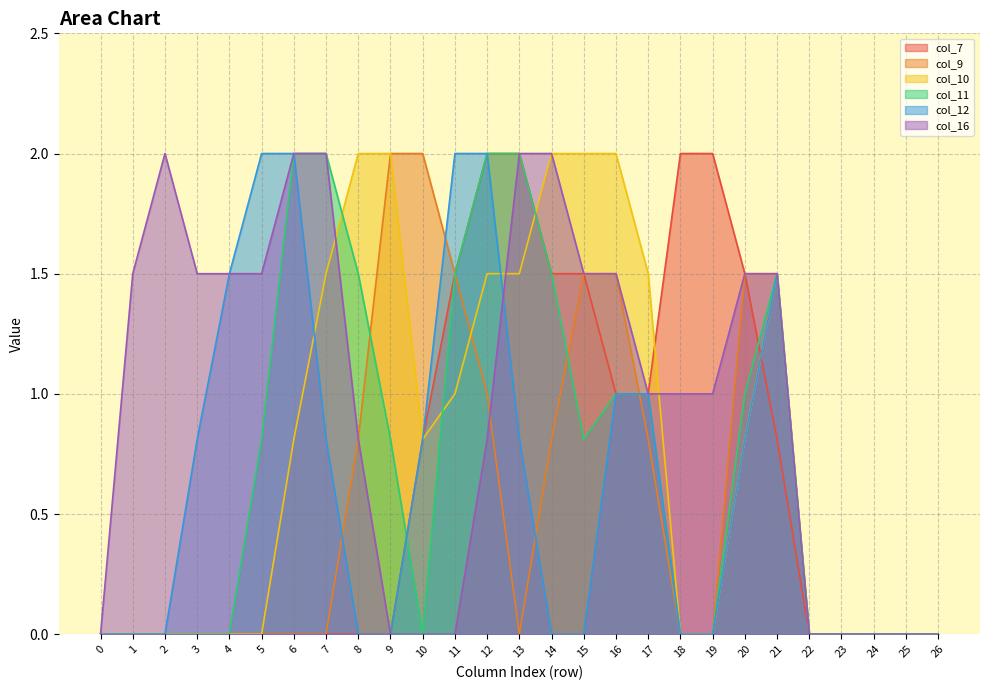

Which series has the largest total across all categories?

col_16